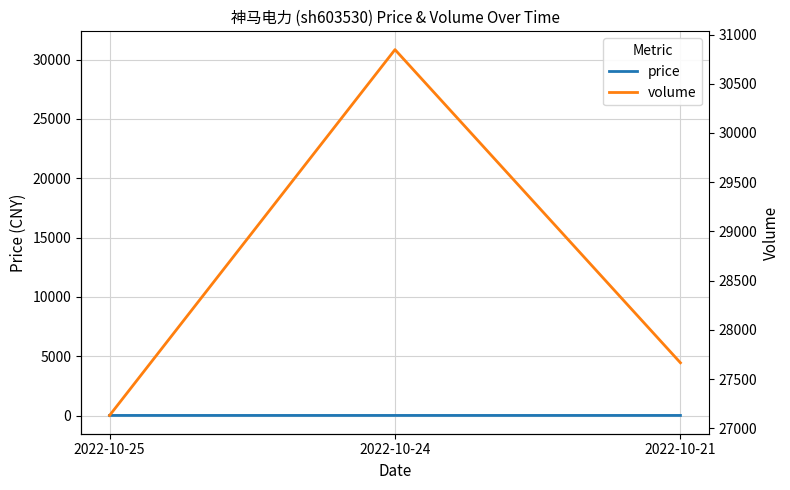

List the labels in order of price value, smallest first.

2022-10-25, 2022-10-24, 2022-10-21